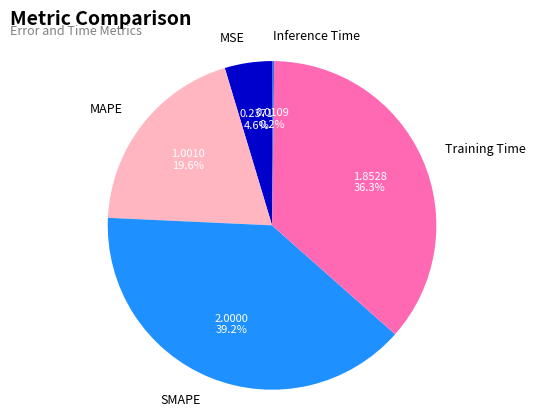

What is the largest slice in the pie chart?

SMAPE